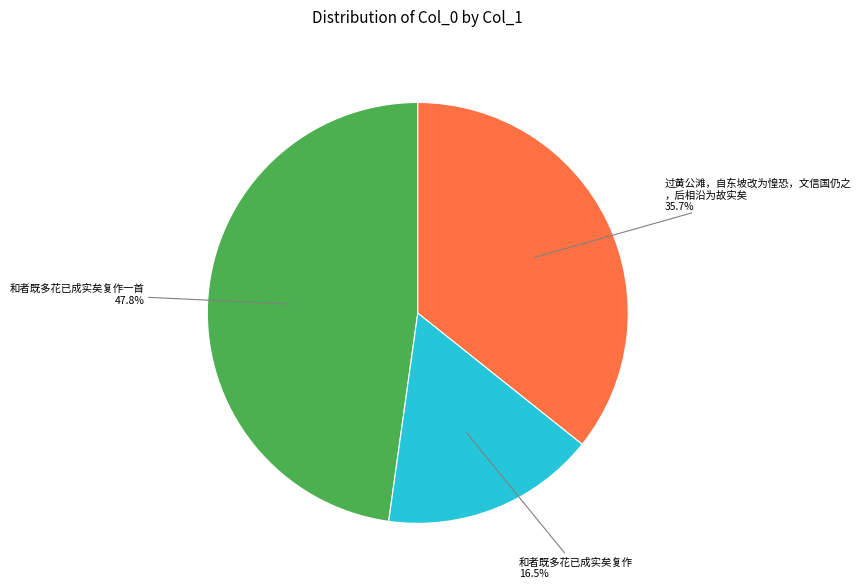

How many segments does this pie chart have?

3